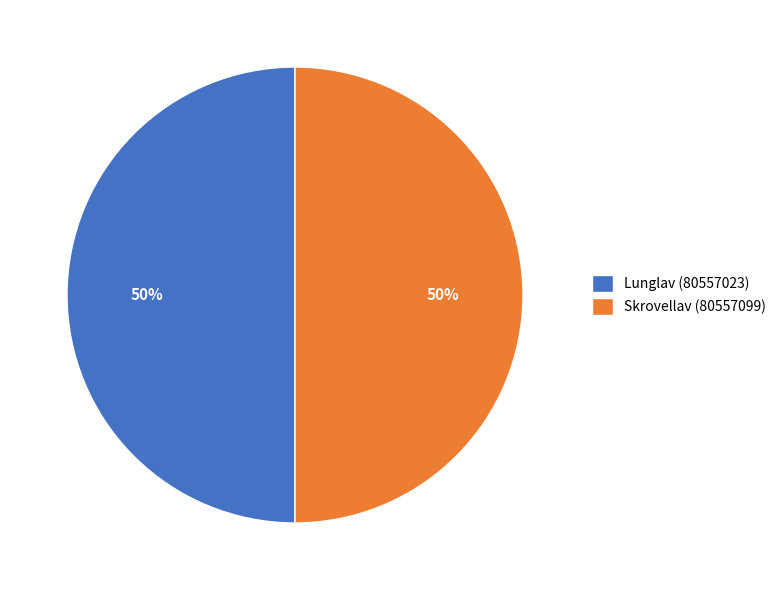

Approximately how many times larger is the value at Lunglav (80557023) compared to Skrovellav (80557099)?

1.0